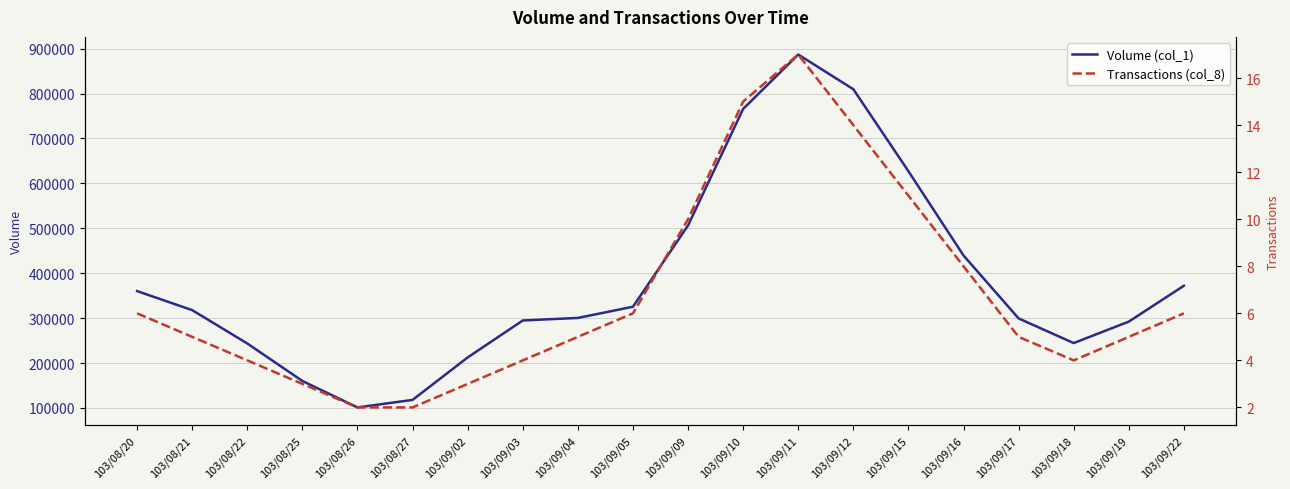

What is the total value across all series at 103/09/15?

627115